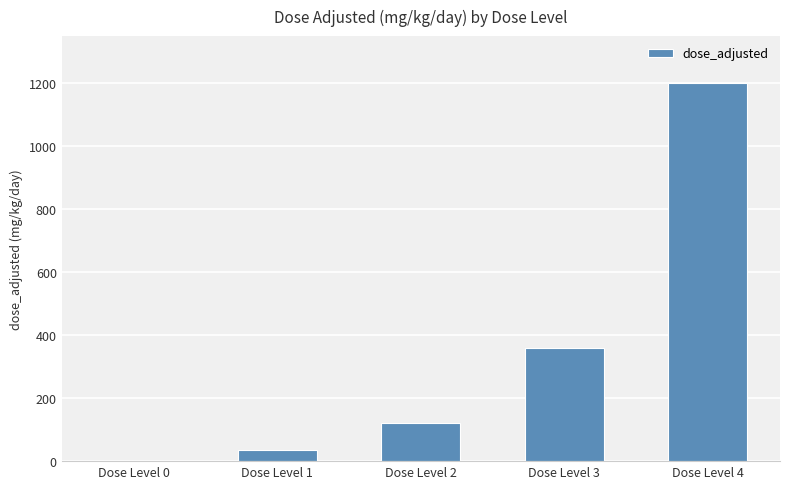

Does the chart contain stacked bars?

No